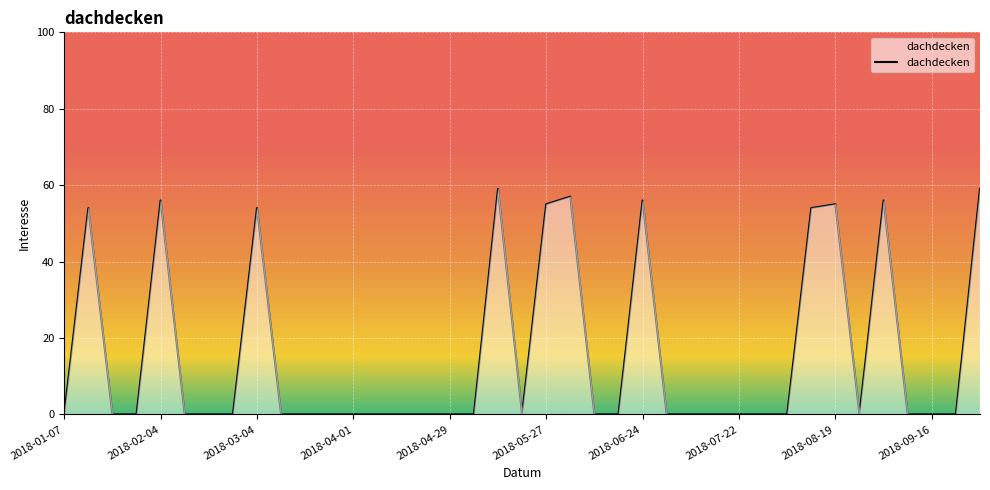

What is the maximum value shown in the chart?

59